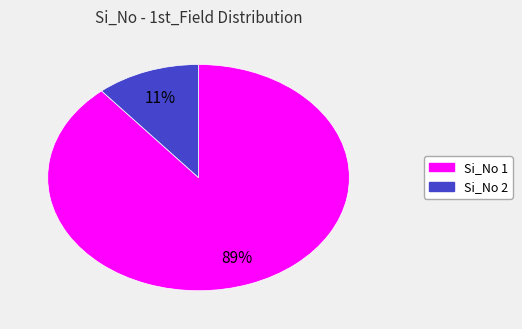

To the nearest percent, what is the average slice percentage?

50%